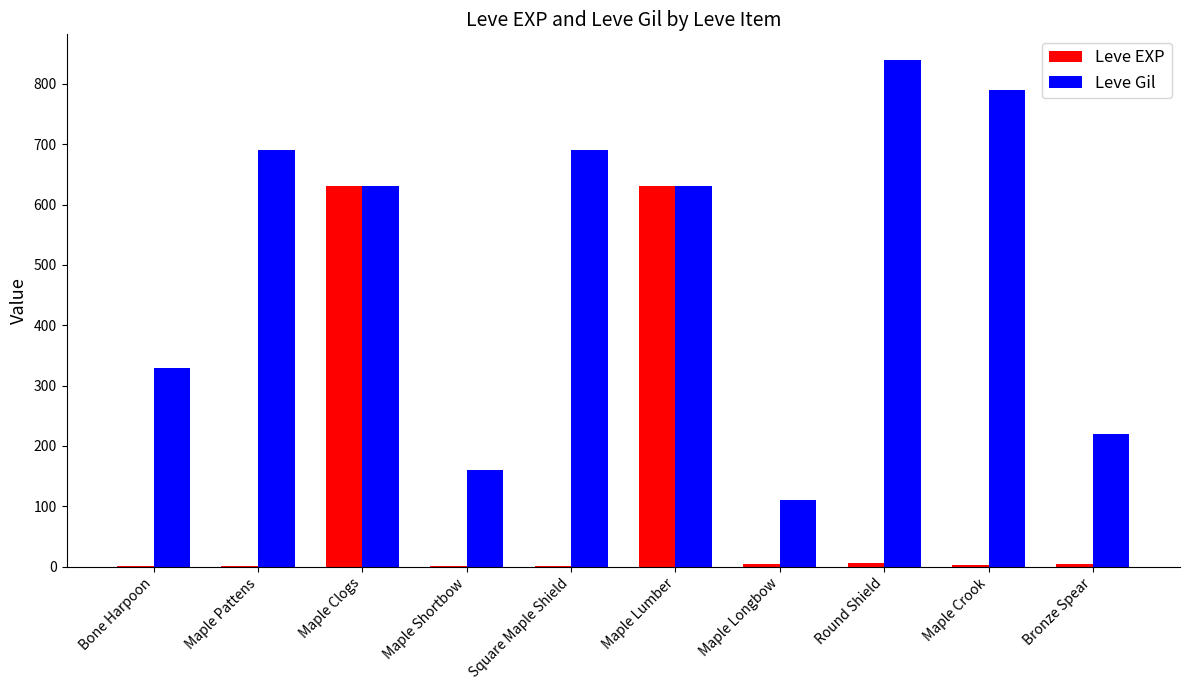

Which series changed the most between Maple Longbow and Maple Crook?

Leve Gil